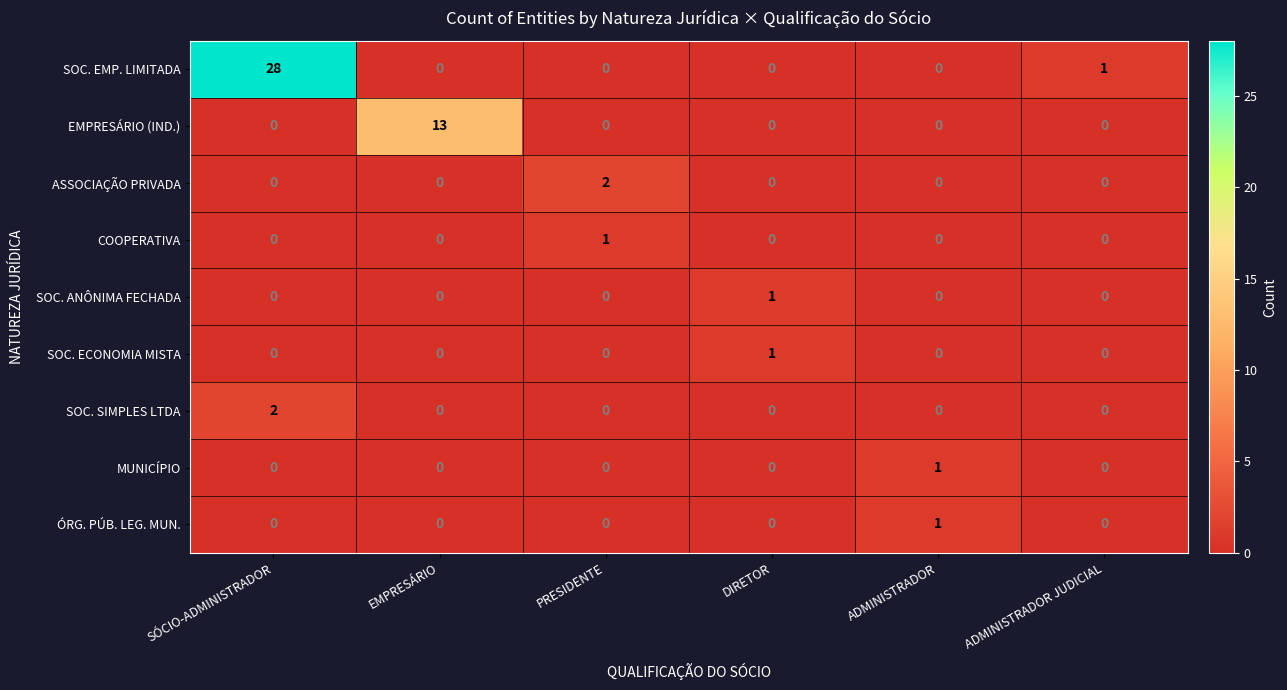

What is the difference between the highest and lowest values at ADMINISTRADOR?

1